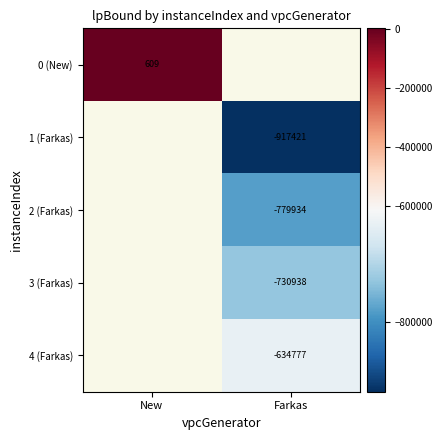

Is the value of 4 (Farkas) at Farkas greater than the value of 3 (Farkas) at Farkas?

Yes